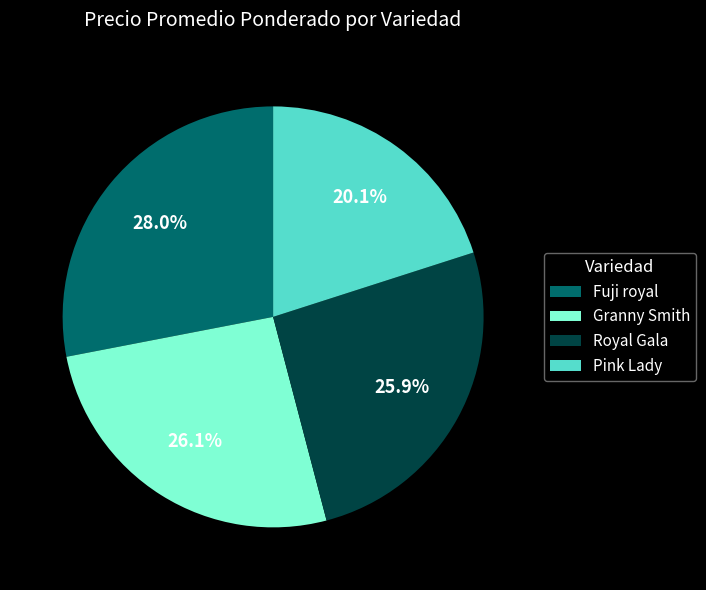

What is the ratio of the value at Pink Lady to the value at Fuji royal?

0.7